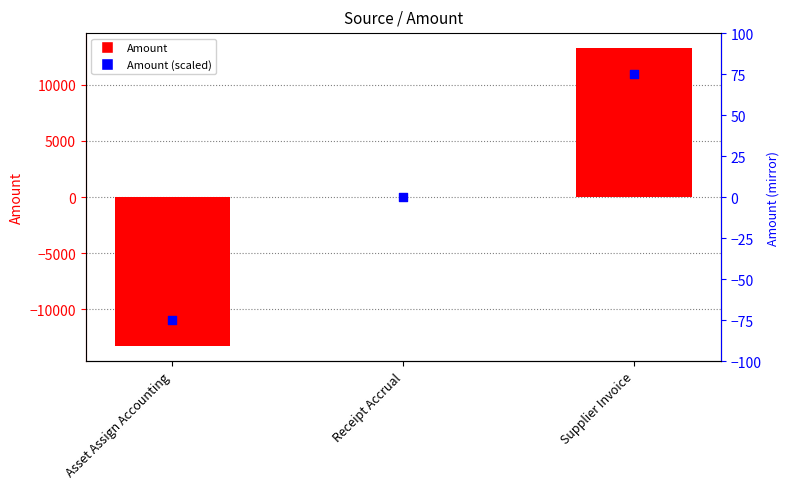

What are all the series names shown in the legend?

Amount, Amount (scaled)